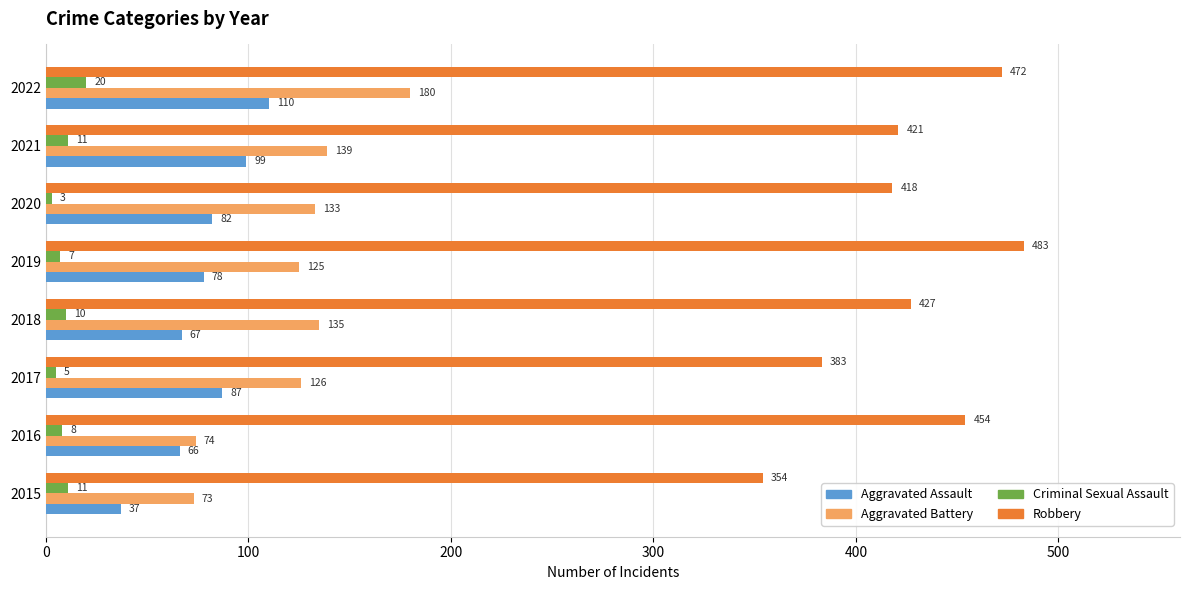

True or false: Aggravated Battery has a value of 125 at 2019.

True